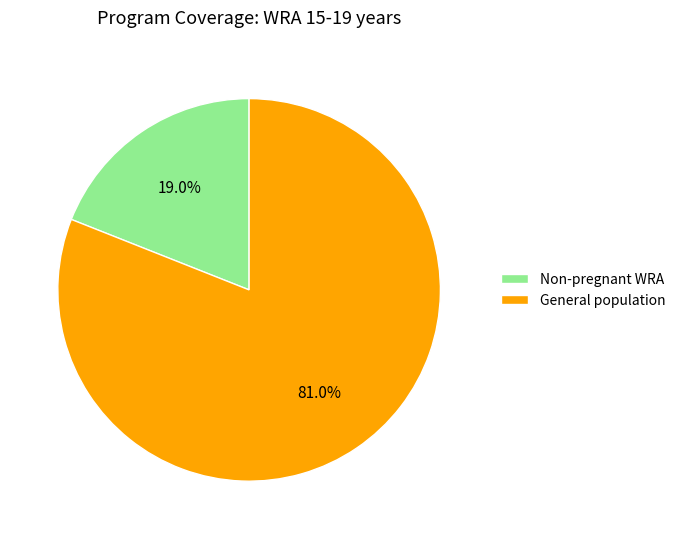

Which category has the smallest portion of the pie?

Non-pregnant WRA